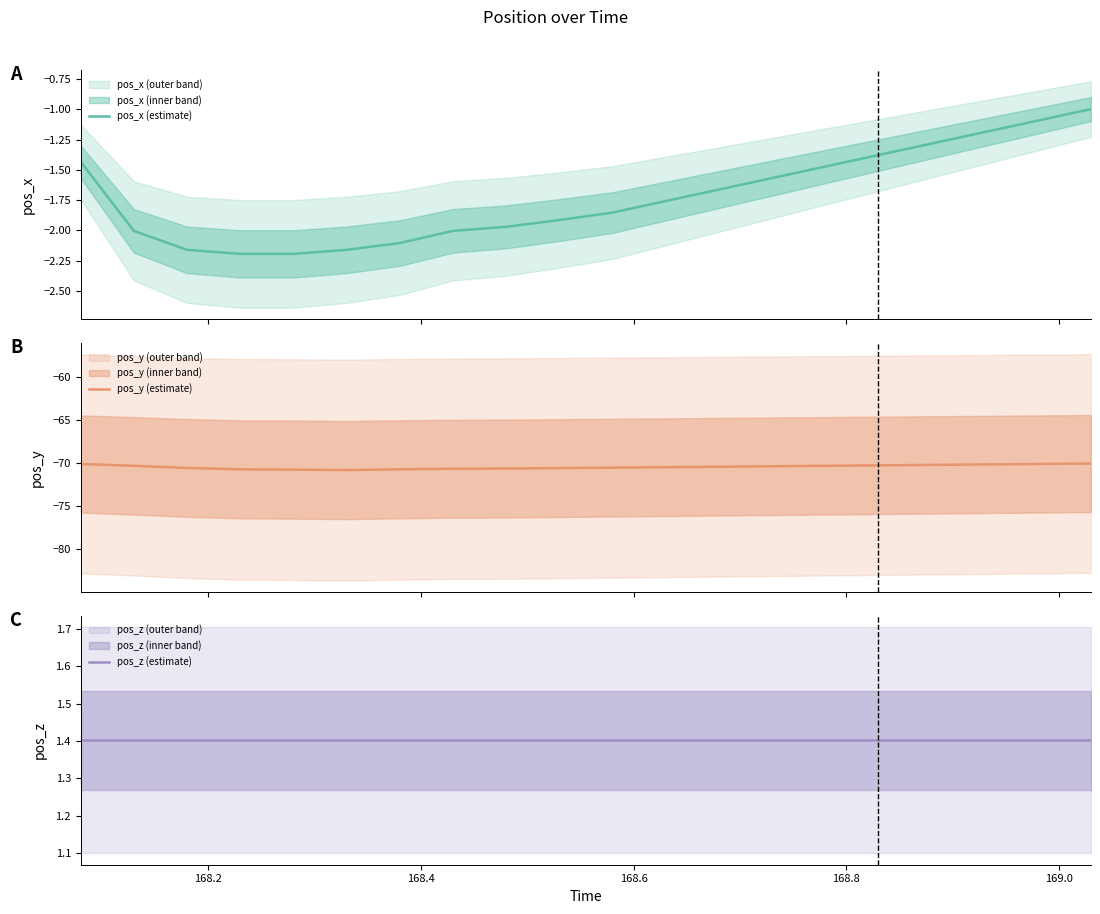

Which series has the largest range (max minus min)?

pos_x (estimate)